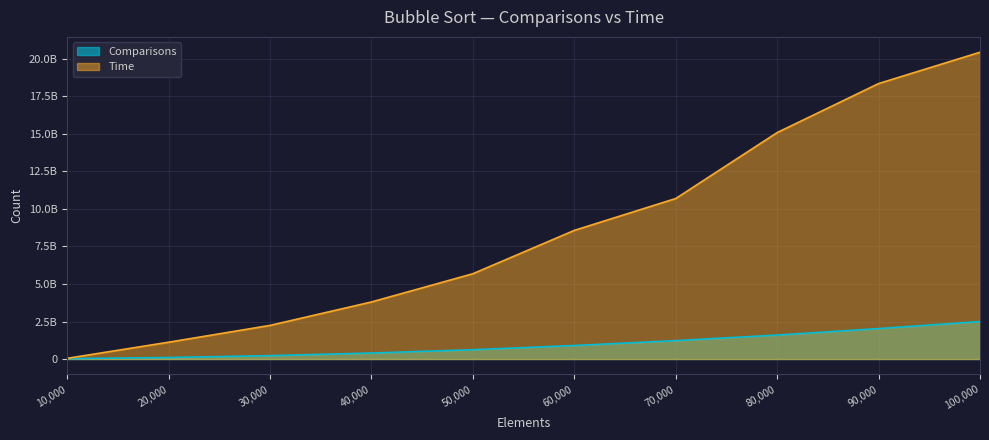

What is the minimum value for Comparisons?

25127476